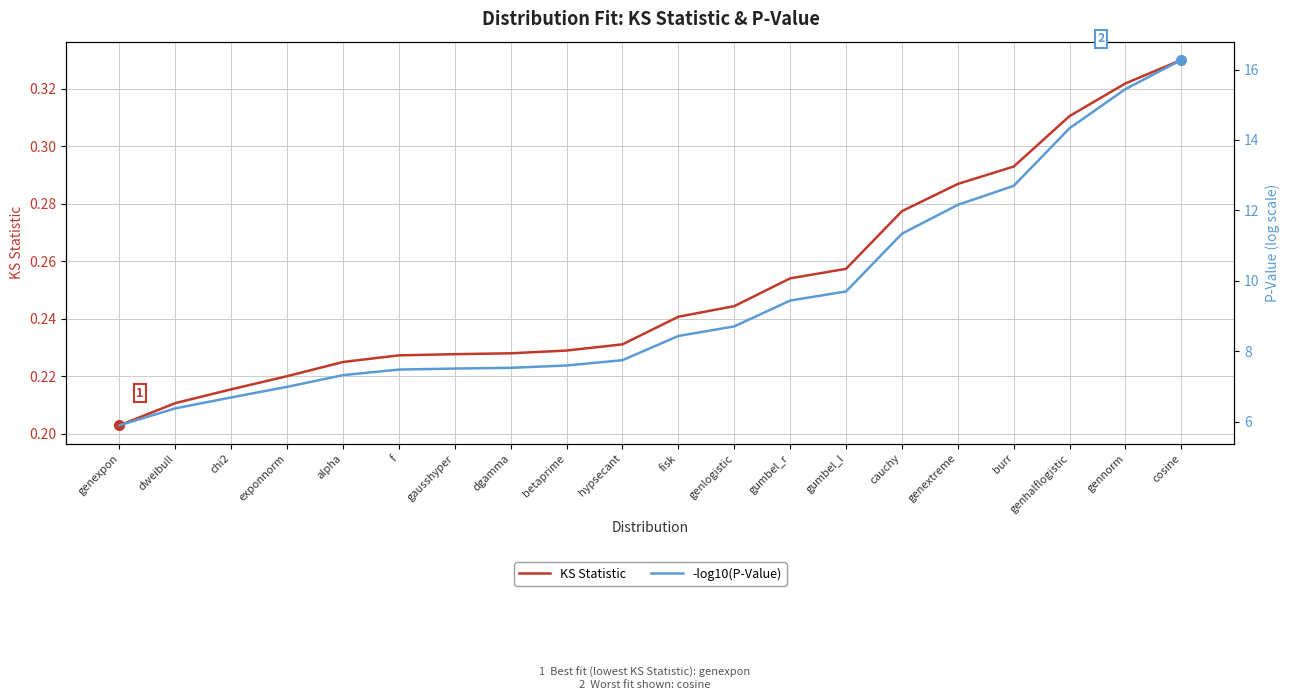

True or false: -log10(P-Value) has a value of 16.3 at cosine.

True